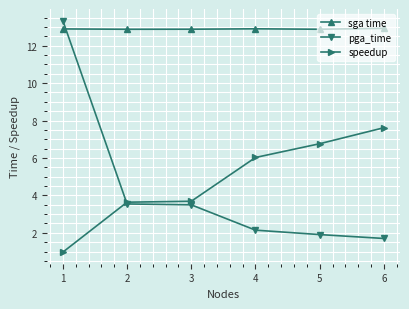

What is the total value across all series at 2?

20.1